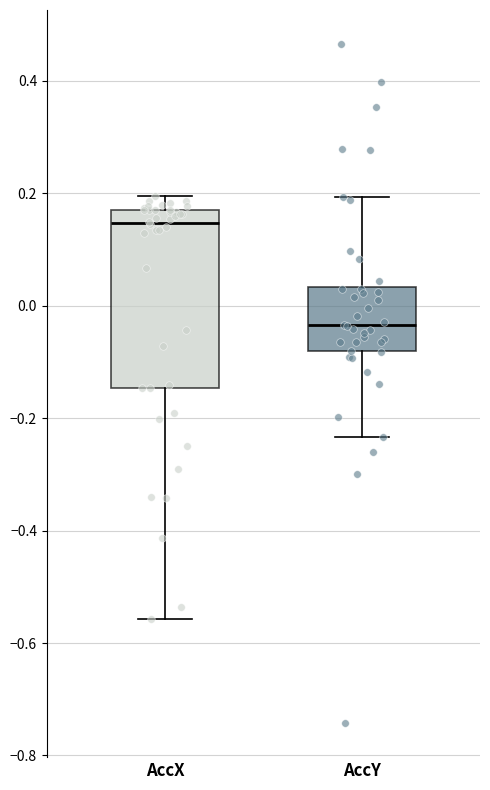

Which box's median line is the highest?

AccX